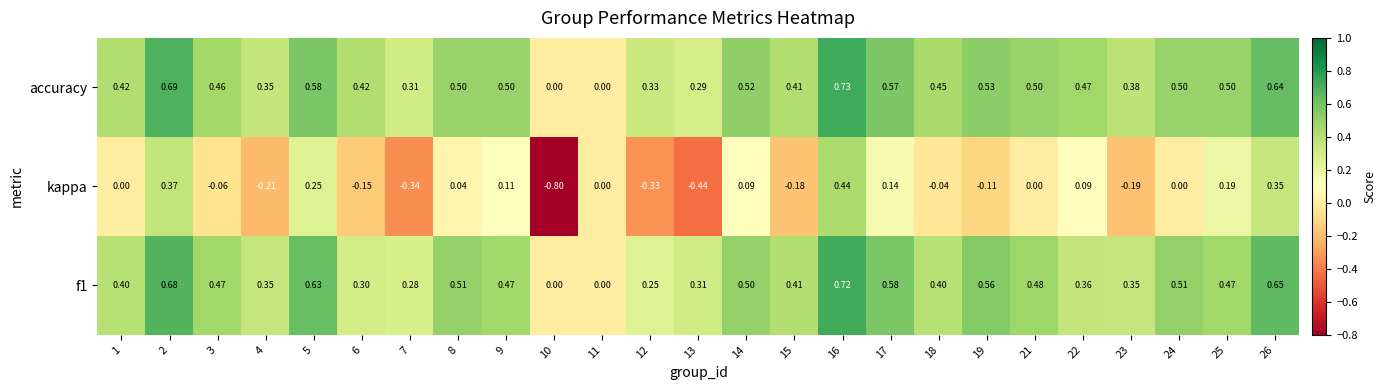

Is the value of f1 at 3 greater than the value of kappa at 11?

Yes